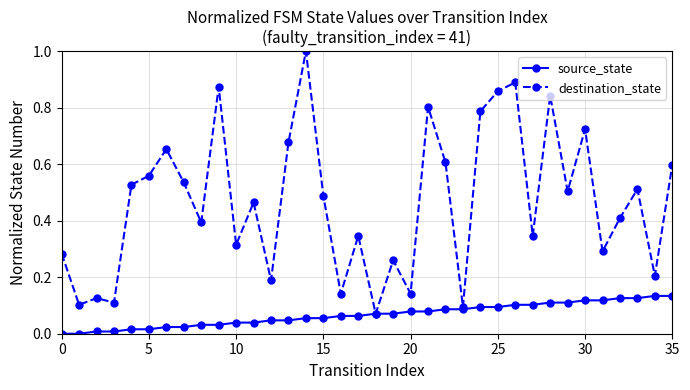

List the series in order of their overall mean, lowest first.

source_state, destination_state